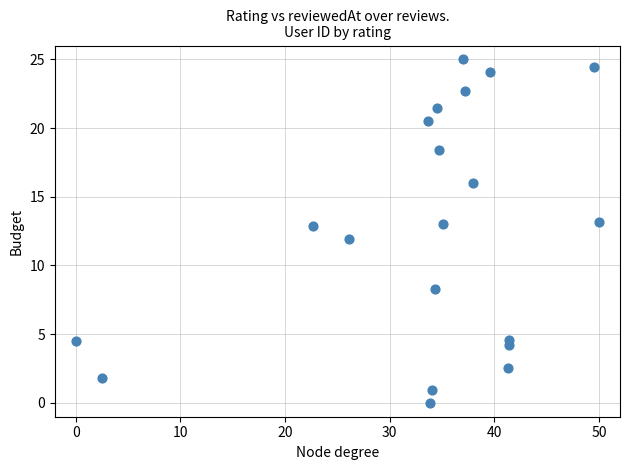

What is the range of Y values (max minus min)?

25.0